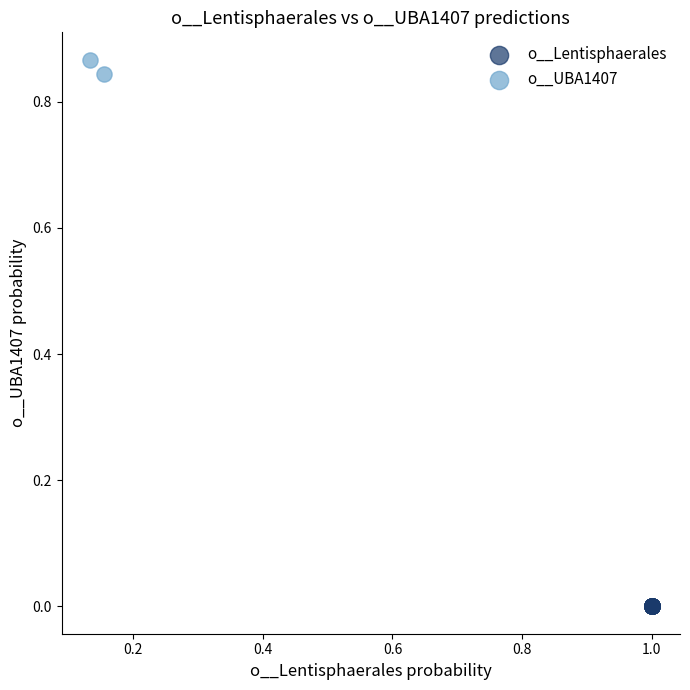

Which series reaches the minimum Y coordinate?

o__Lentisphaerales